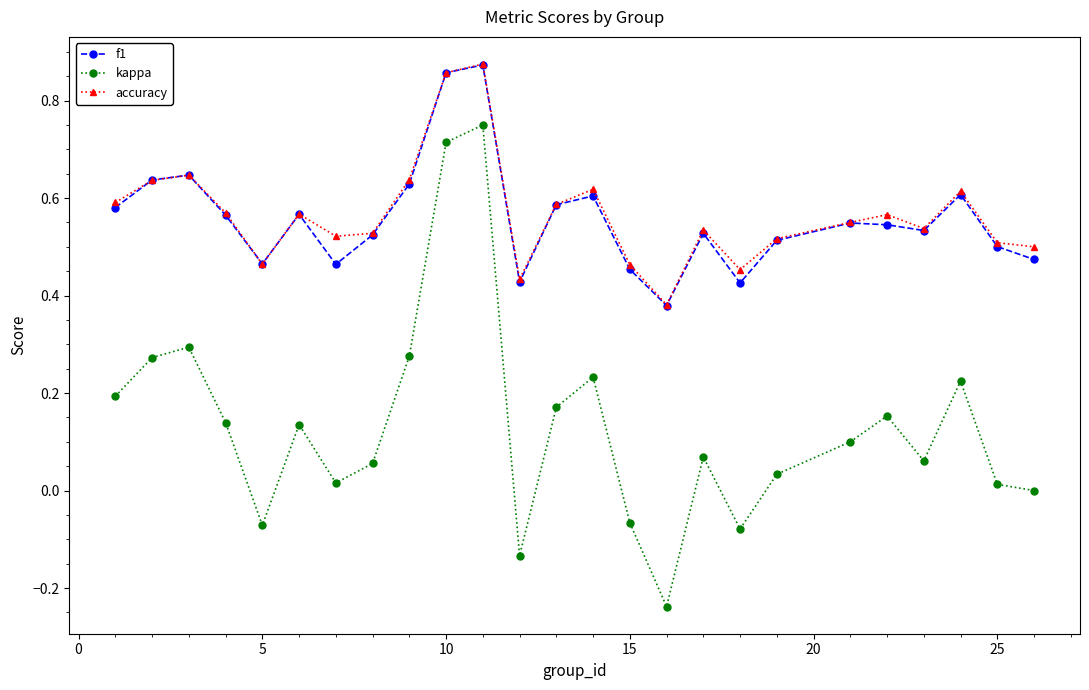

How many lines are shown in the chart?

3